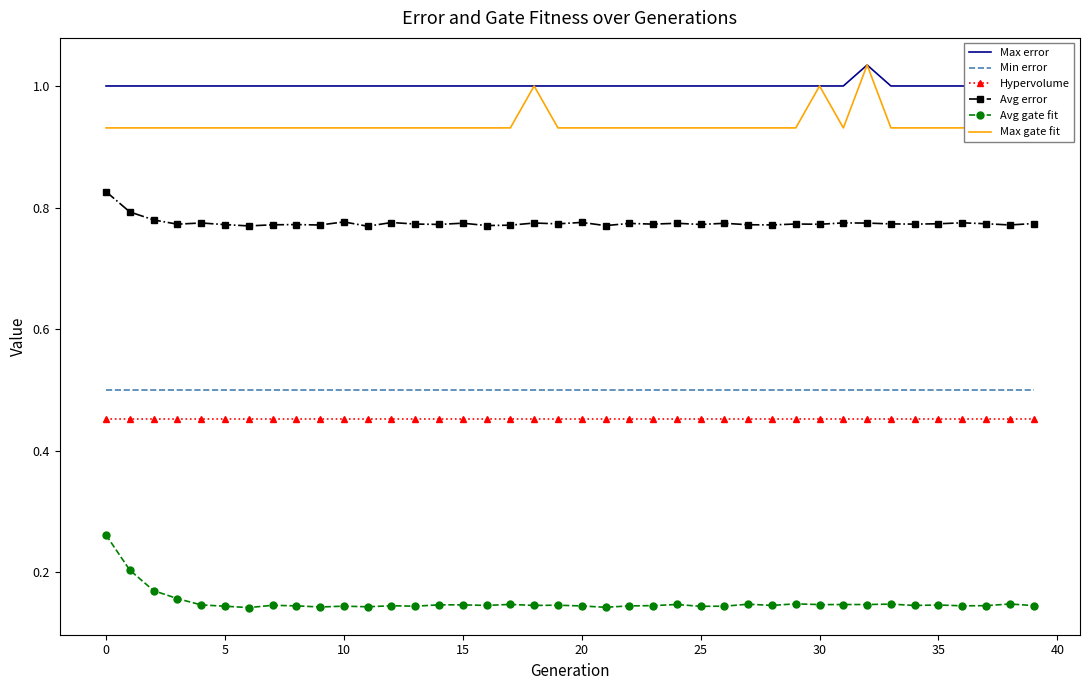

What is the value of the Avg error point at the 40th from the left?

0.8